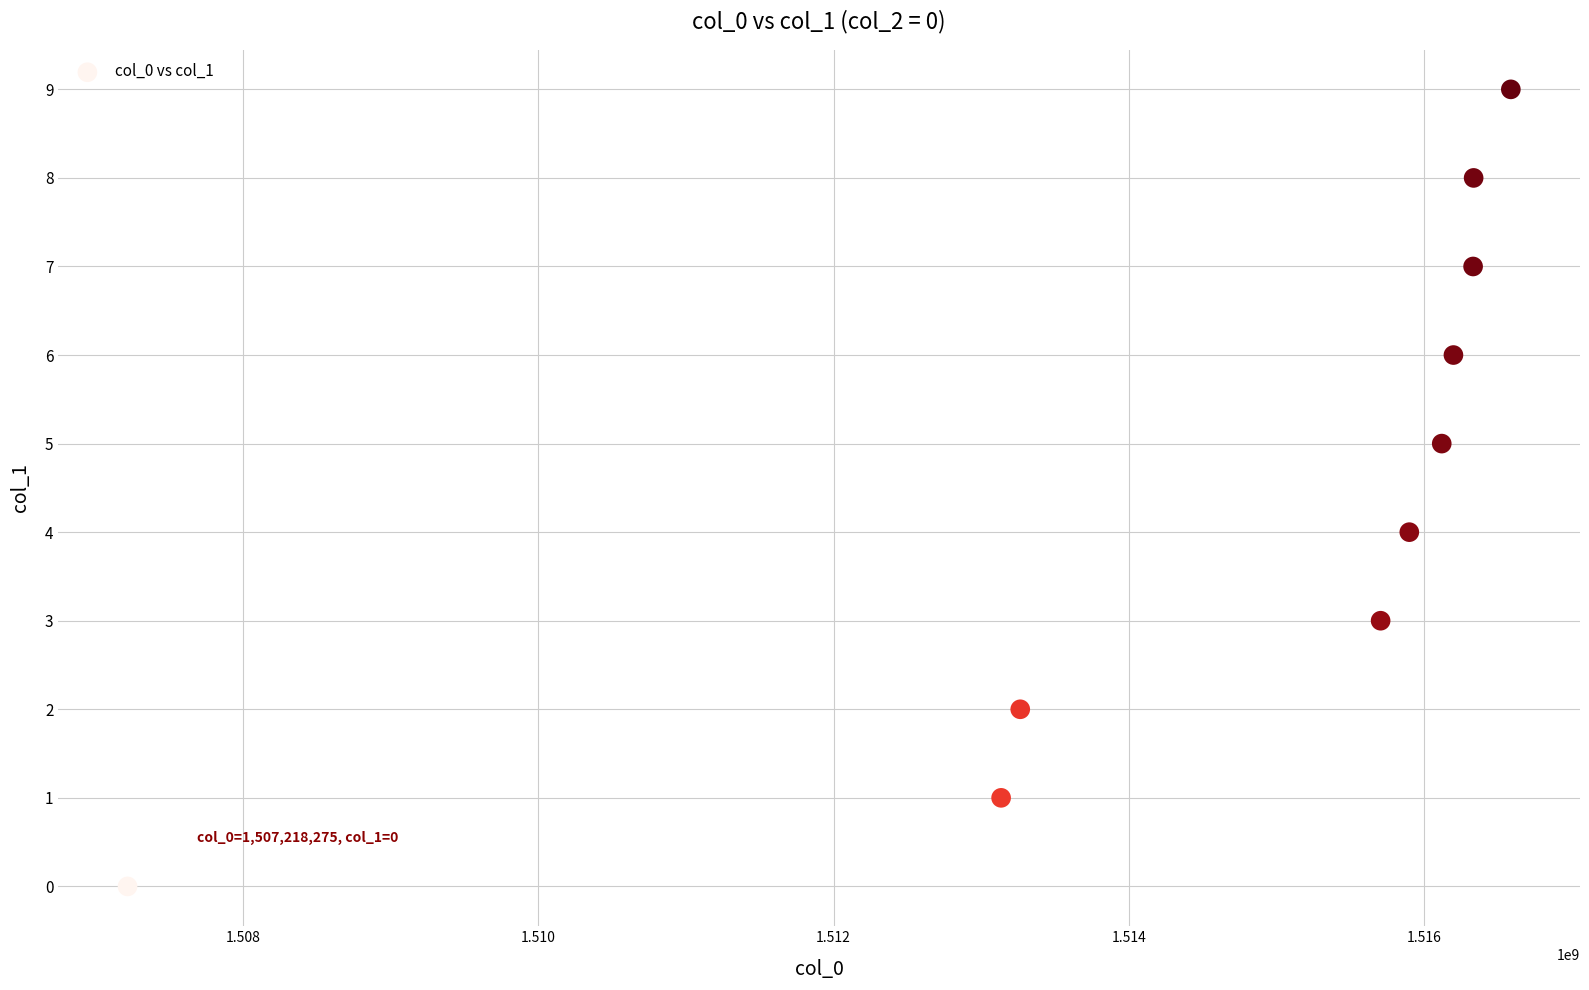

What is the range of Y values (max minus min)?

9